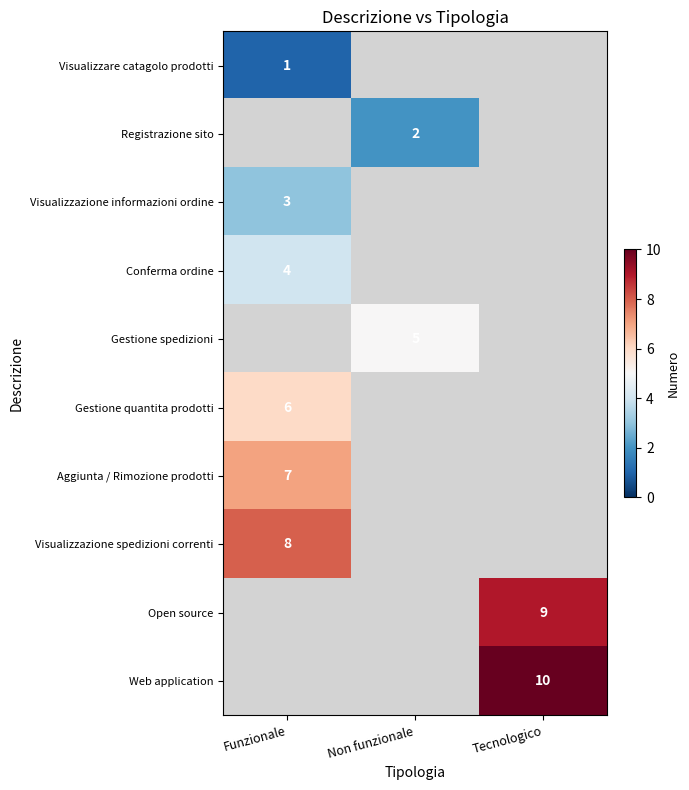

True or false: Visualizzazione spedizioni correnti has a value of 11 at Funzionale.

False